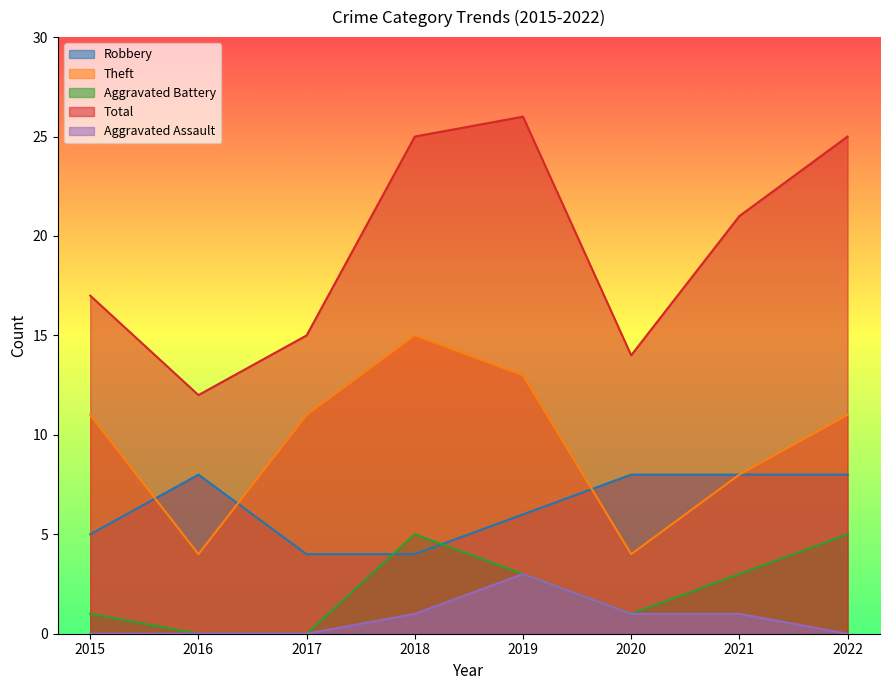

List the labels in order of Total value, largest first.

2019, 2018, 2022, 2021, 2015, 2017, 2020, 2016